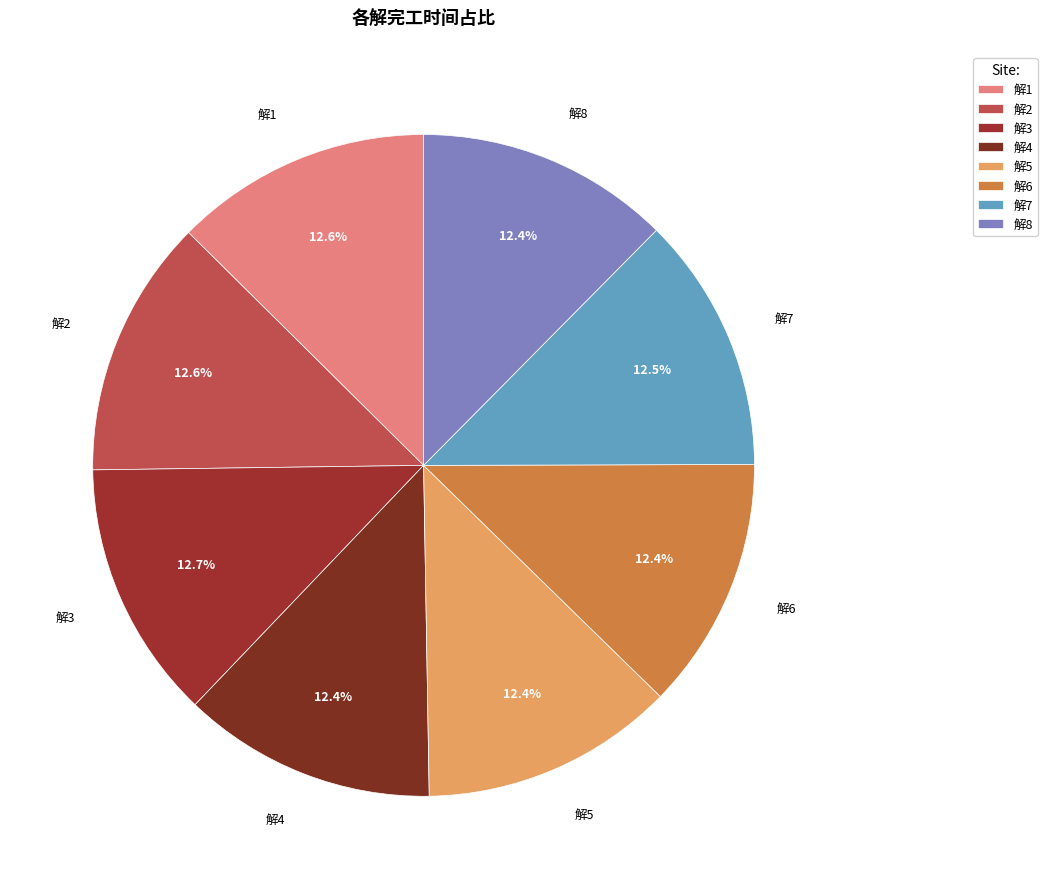

What percentage do 解6 and 解2 together represent?

25.0%